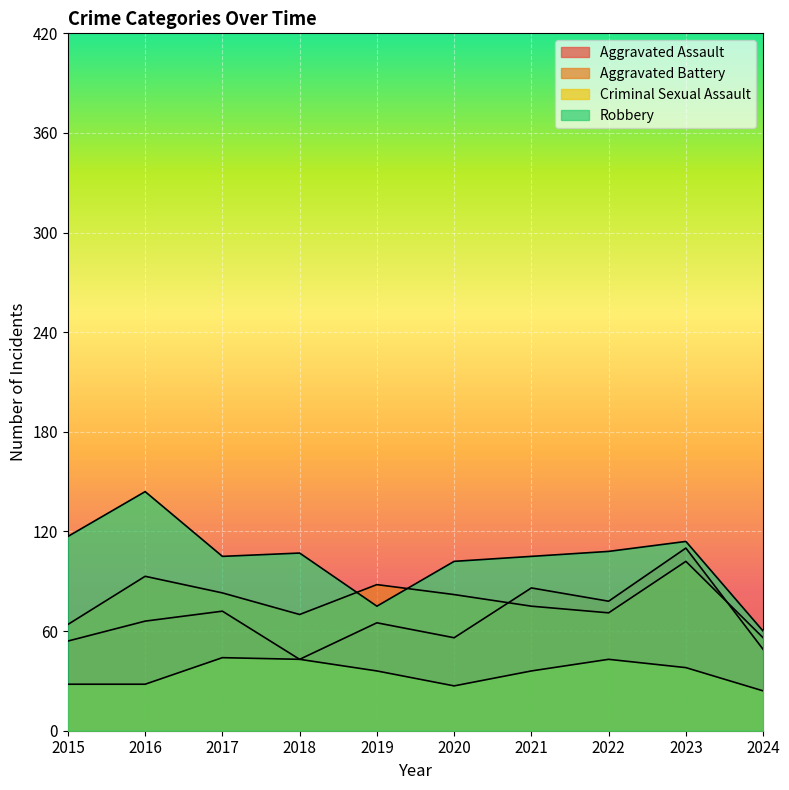

How many data points does each series have?

10